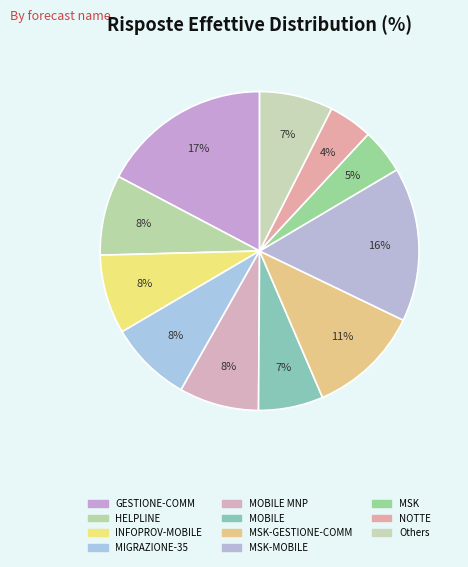

How many segments does this pie chart have?

11